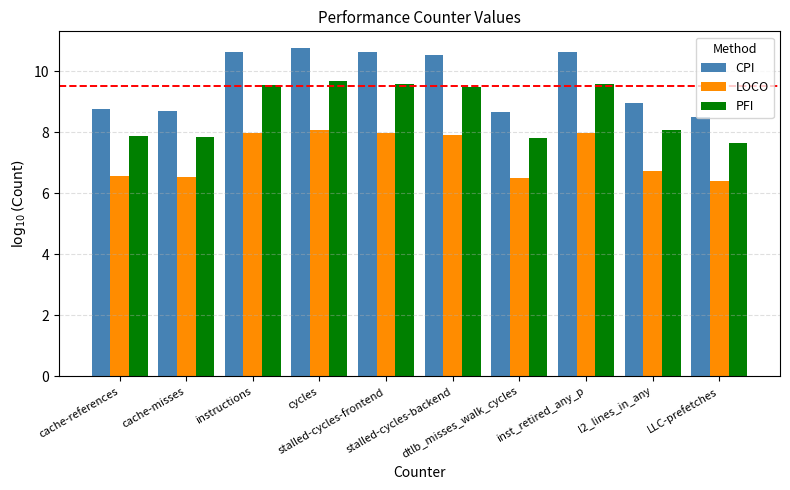

What is the difference between the PFI values at cycles and l2_lines_in_any?

1.6